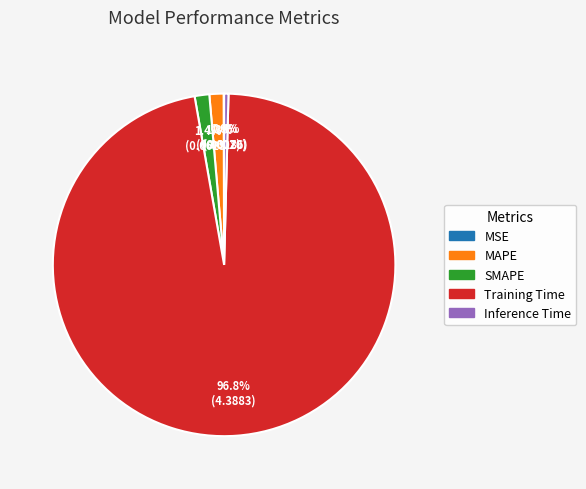

Is the sum of Inference Time and SMAPE greater than half?

No